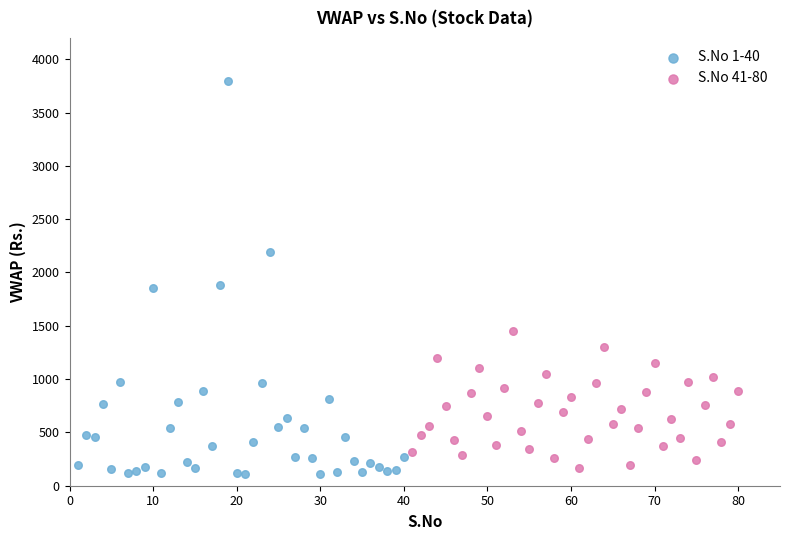

Which series has the widest spread of Y values?

S.No 1-40